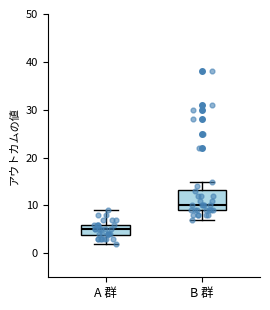

Which box's median line is the highest?

B 群